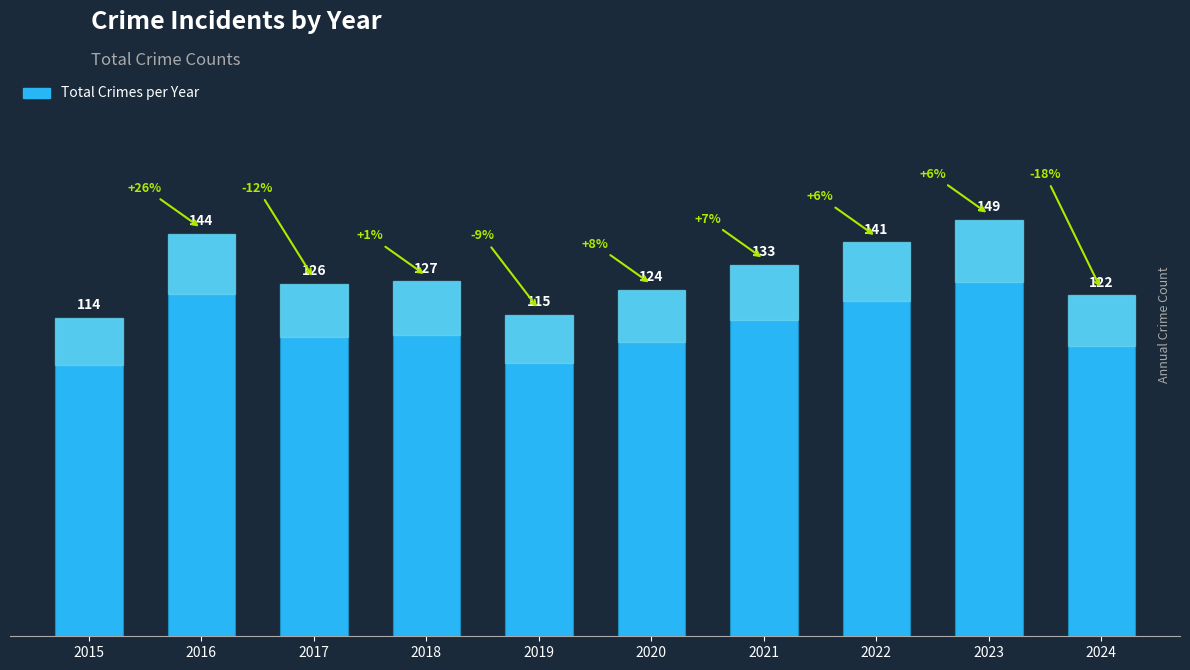

Rank the categories by value from highest to lowest.

2023, 2016, 2022, 2021, 2018, 2017, 2020, 2024, 2019, 2015